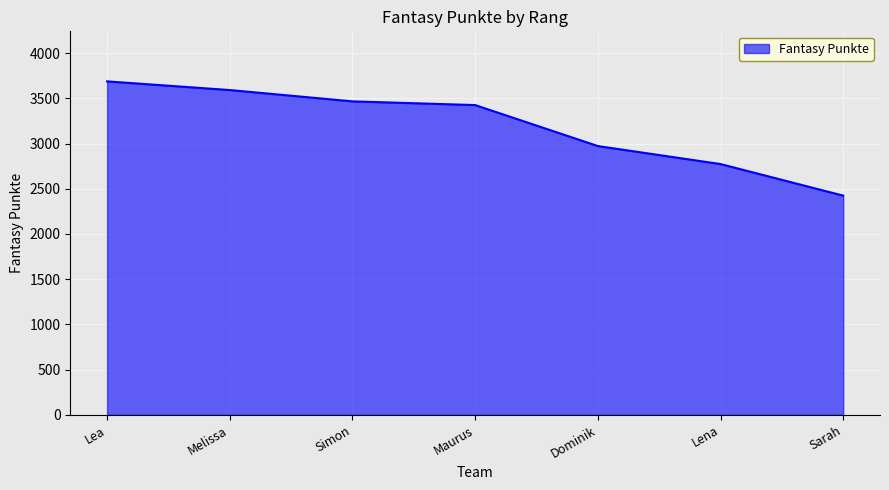

The value at Lena is 1402. True or false?

False